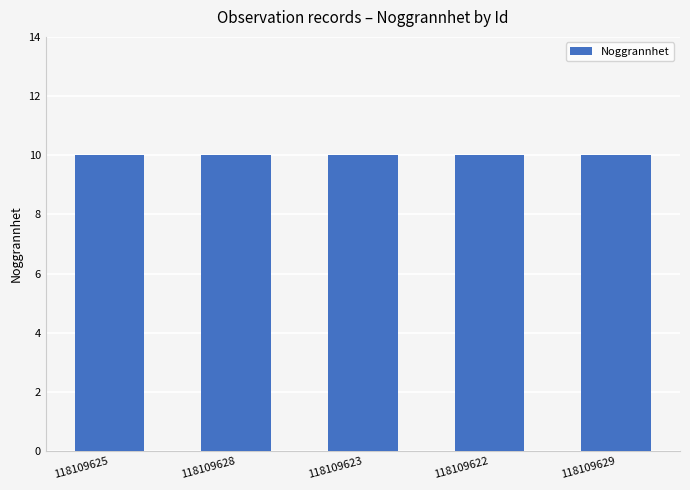

At which label is Nord closest to 6546663?

118109622